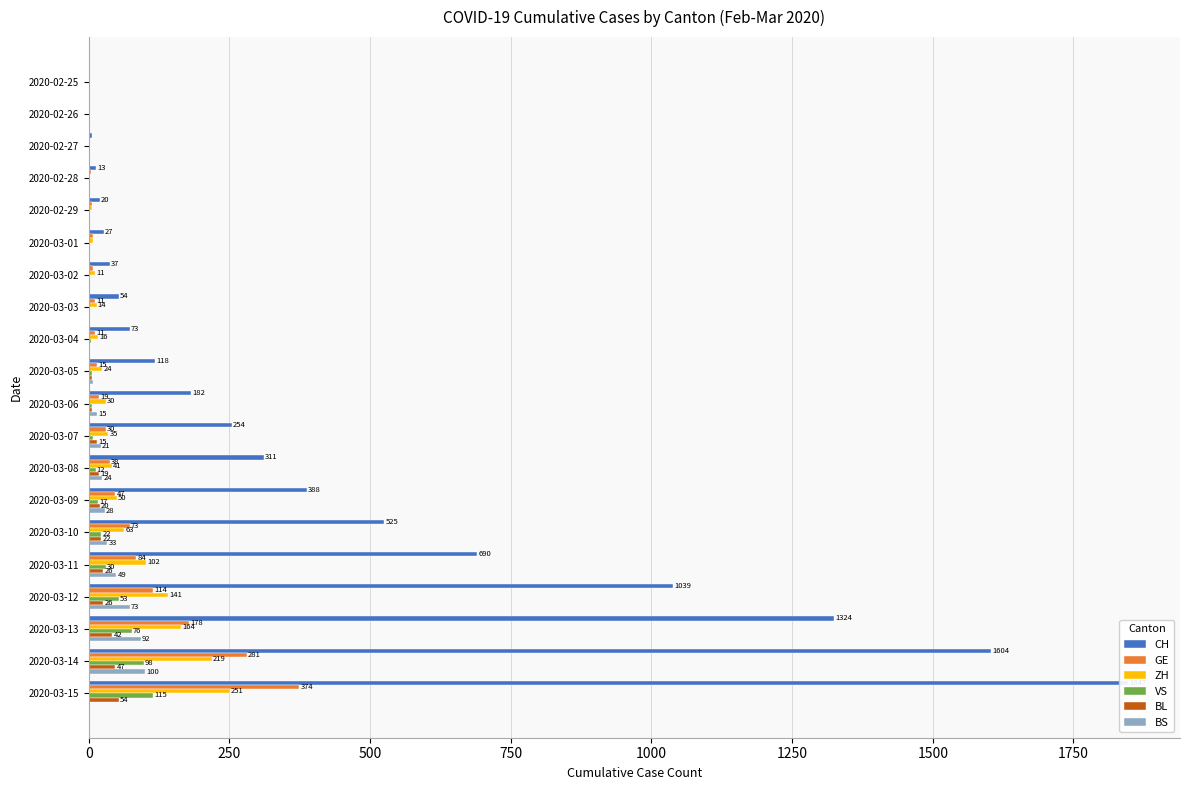

Reading right to left, transcribe all the data shown in this chart.

CH: 1847	1604	1324	1039	690	525	388	311	254	182	118	73	54	37	27	20	13	6	2	1
GE: 374	281	178	114	84	73	47	38	30	19	15	11	11	8	8	6	4	1	1	0
ZH: 251	219	164	141	102	63	50	41	35	30	24	16	14	11	7	6	2	2	2	1
VS: 115	98	76	53	30	22	17	12	7	6	5	4	3	3	2	1	1	0	0	0
BL: 54	47	42	26	26	22	20	19	15	6	6	2	2	2	2	2	1	1	0	0
BS: 0	100	92	73	49	33	28	24	21	15	8	3	3	1	1	1	1	1	1	0